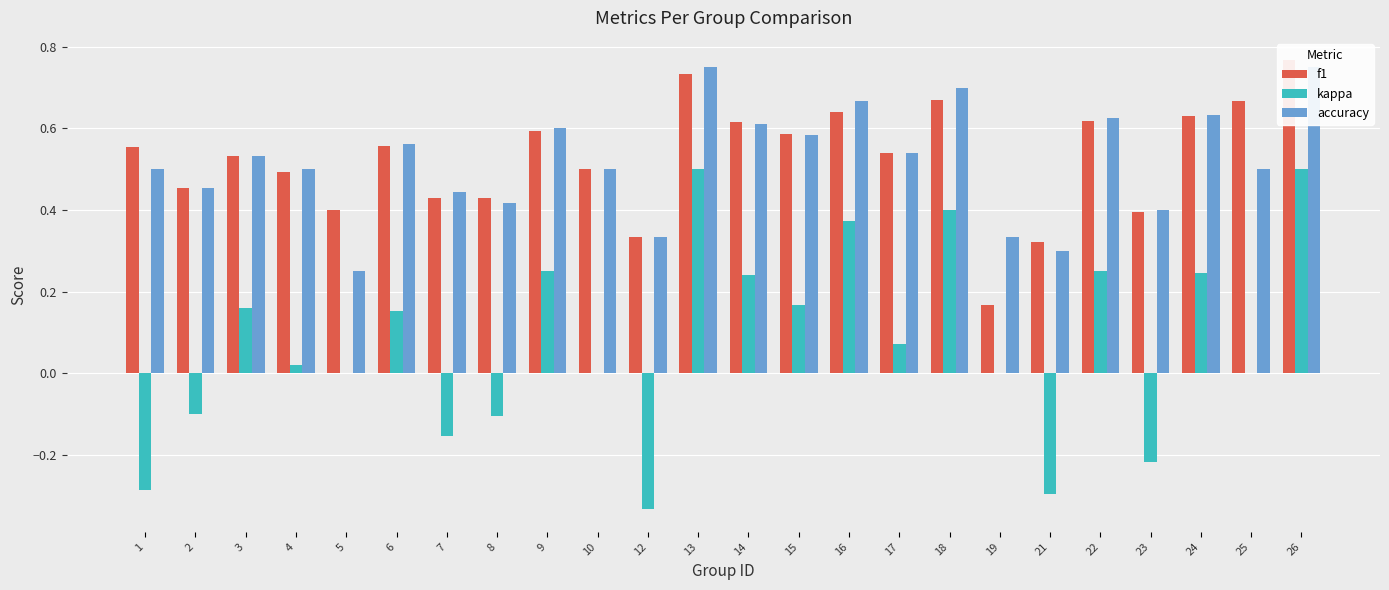

What is the minimum value for kappa?

-0.3